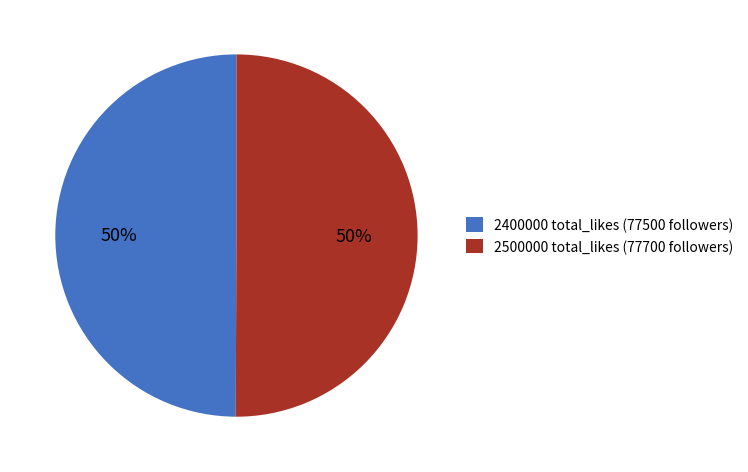

Is it true that 2400000 total_likes (77500 followers) is 50% of the pie?

True